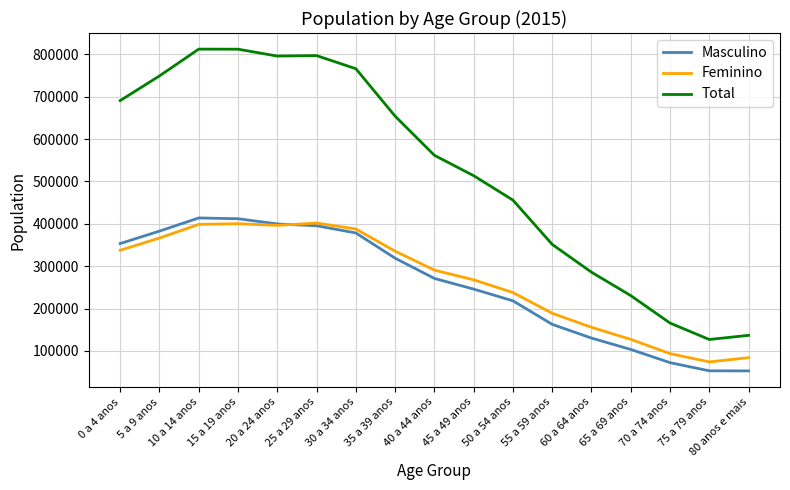

Which series has the widest spread of values?

Total